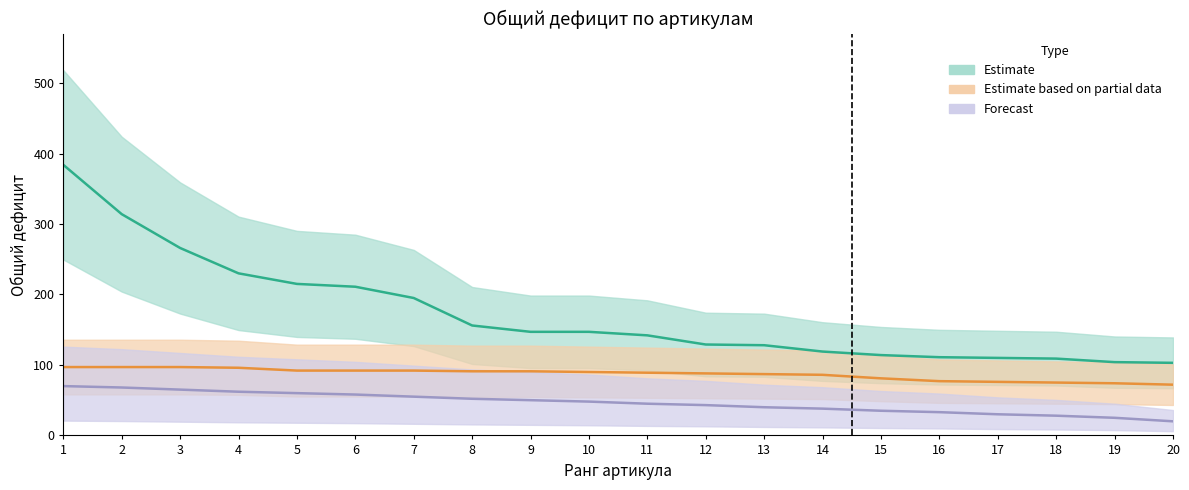

What are all the series names shown in the legend?

Estimate, Estimate based on partial data, Forecast